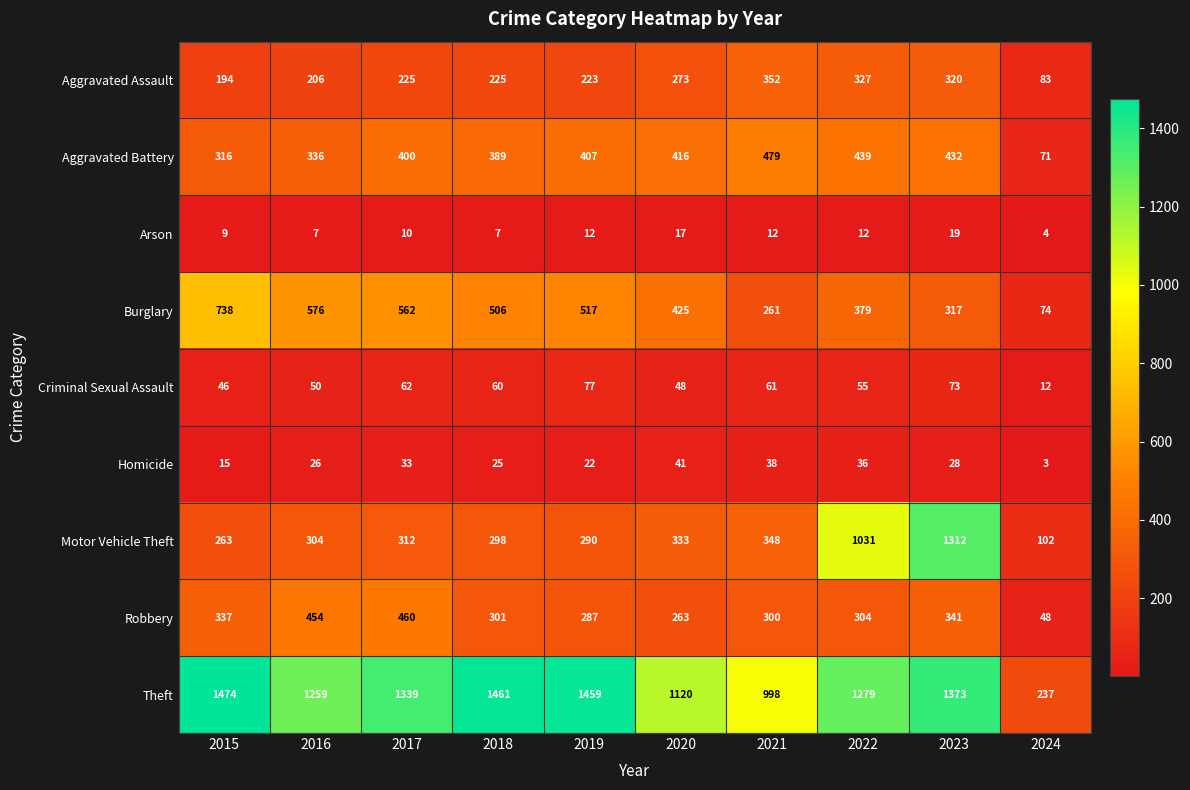

What is the difference between the Motor Vehicle Theft values at 2016 and 2023?

1008